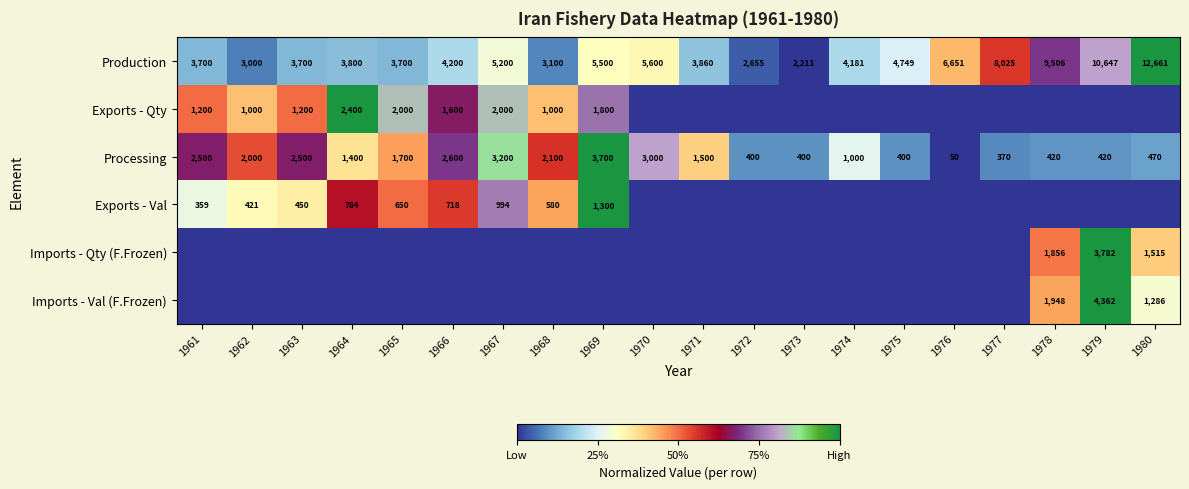

The value of Production at 1964 is 2399. True or false?

False